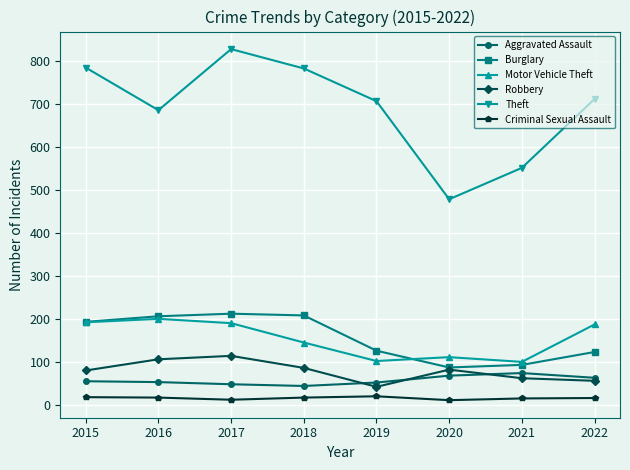

What is the total value across all series at 2022?

1162